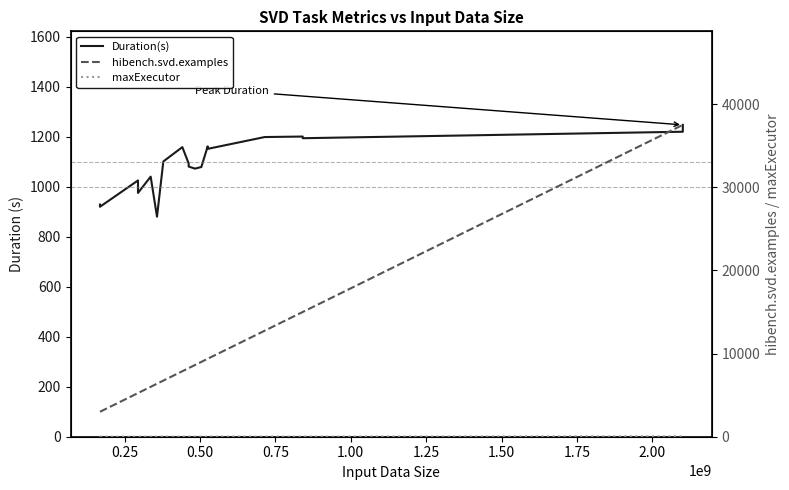

Rank the series at 0.25 from highest to lowest value.

hibench.svd.examples, Duration(s), maxExecutor